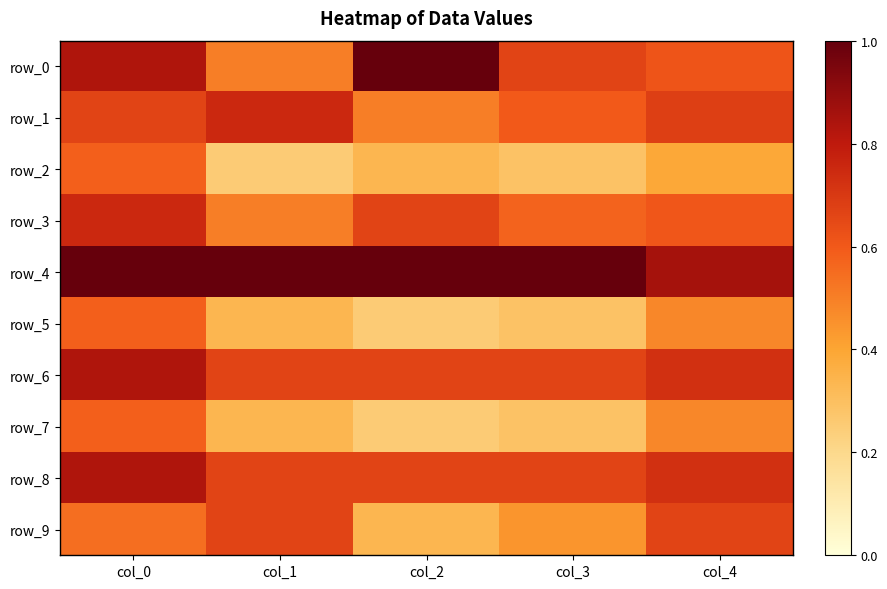

Which label corresponds to the smallest value in the chart?

col_1